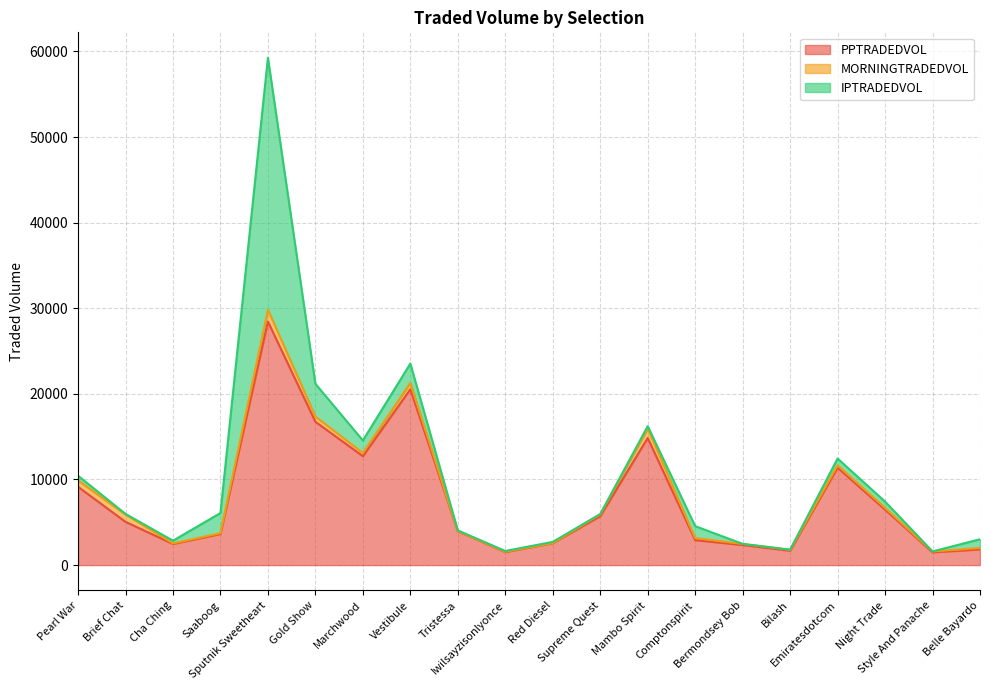

What is the difference between the PPTRADEDVOL values at Supreme Quest and Bilash?

4032.9